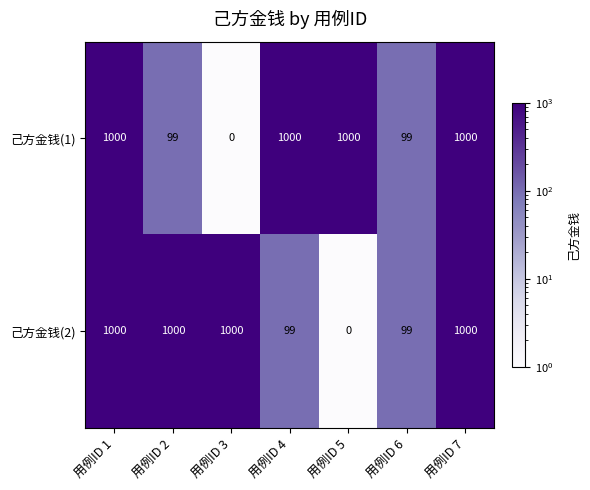

At how many categories does at least one series exceed 84?

7